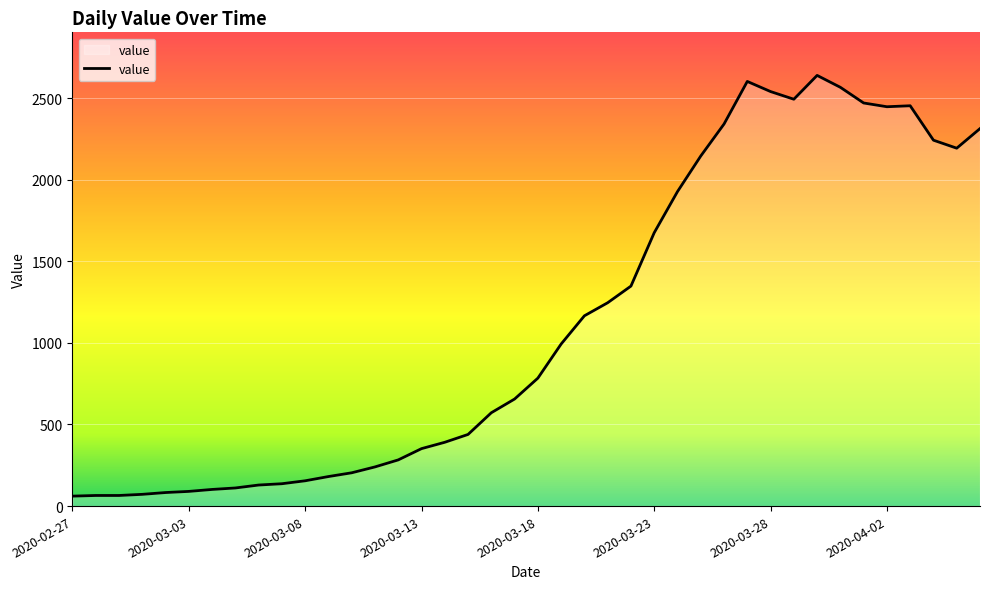

What is the difference between the maximum and minimum values?

2578